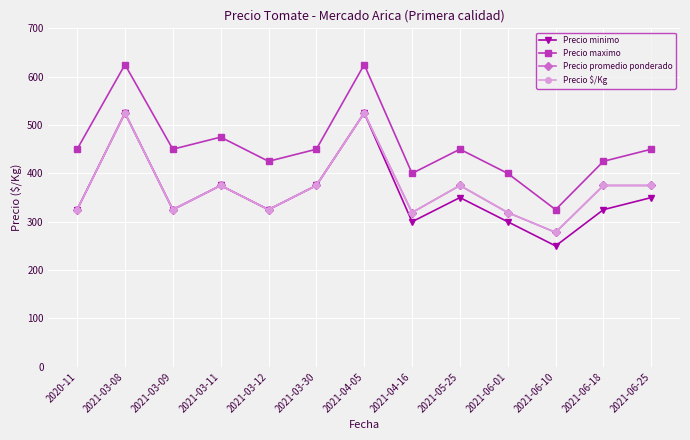

Rank the series at 2021-03-30 from highest to lowest value.

Precio maximo, Precio minimo, Precio promedio ponderado, Precio $/Kg